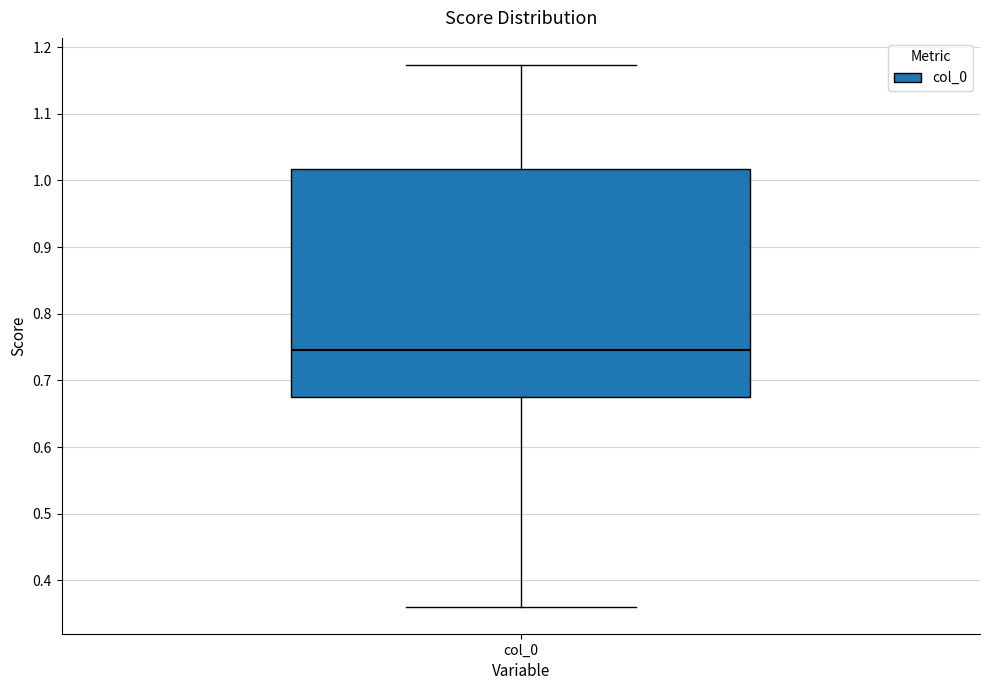

Read this box plot against the y-axis: the position of the median line, the range covered by the box, and the ends of both whiskers. The values are not printed on the chart, so give them approximately, as read against the axis.

median 0.75, box 0.67 to 1.02, whiskers 0.36 to 1.17